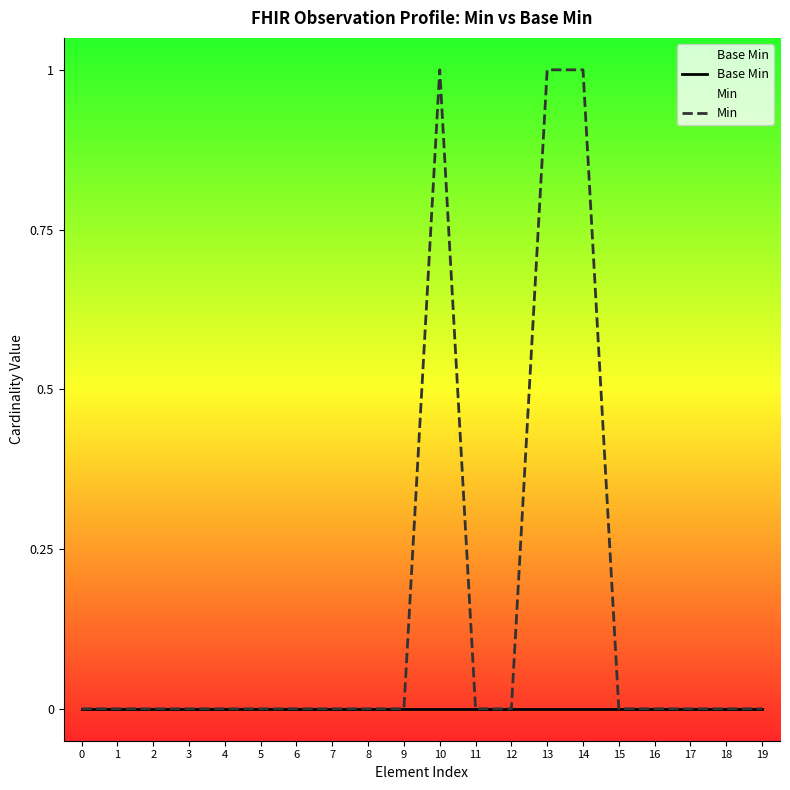

Reading right to left, what are all the values shown in this chart?

Base Min: 0	0	0	0	0	0	0	0	0	0	0	0	0	0	0	0	0	0	0	0
Min: 0	0	0	0	0	1	1	0	0	1	0	0	0	0	0	0	0	0	0	0